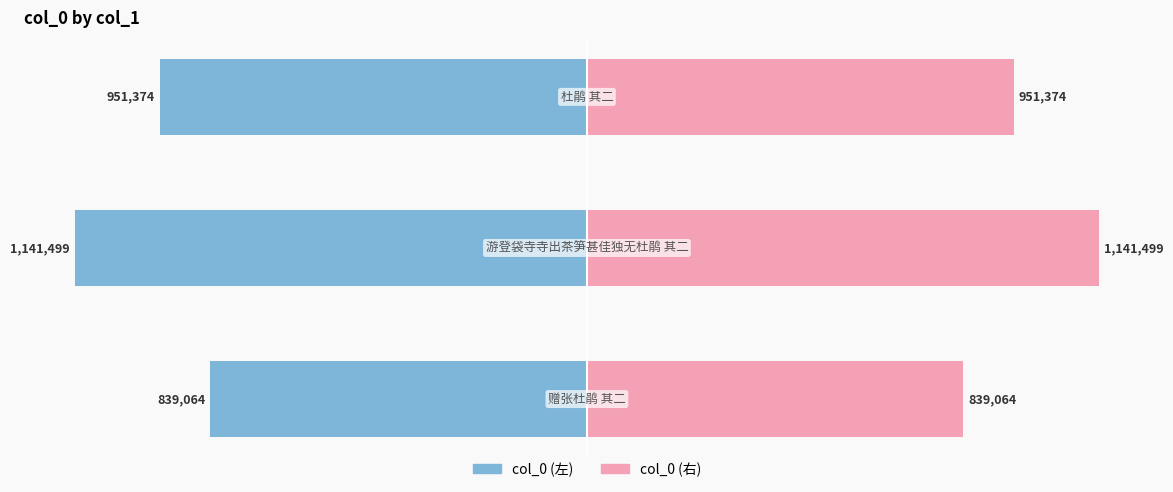

How many bars are there in each group?

2